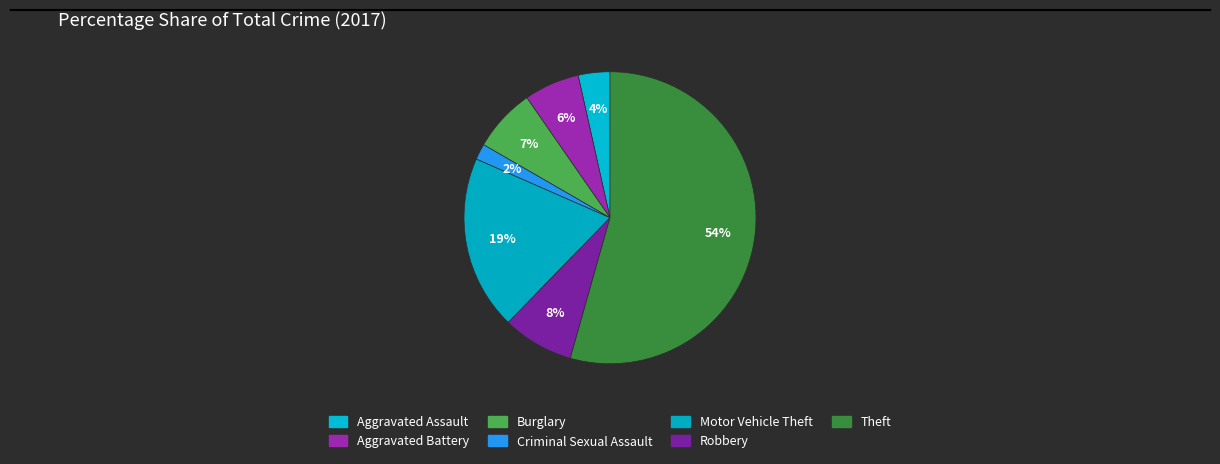

Is it true that Burglary is 7% of the pie?

True